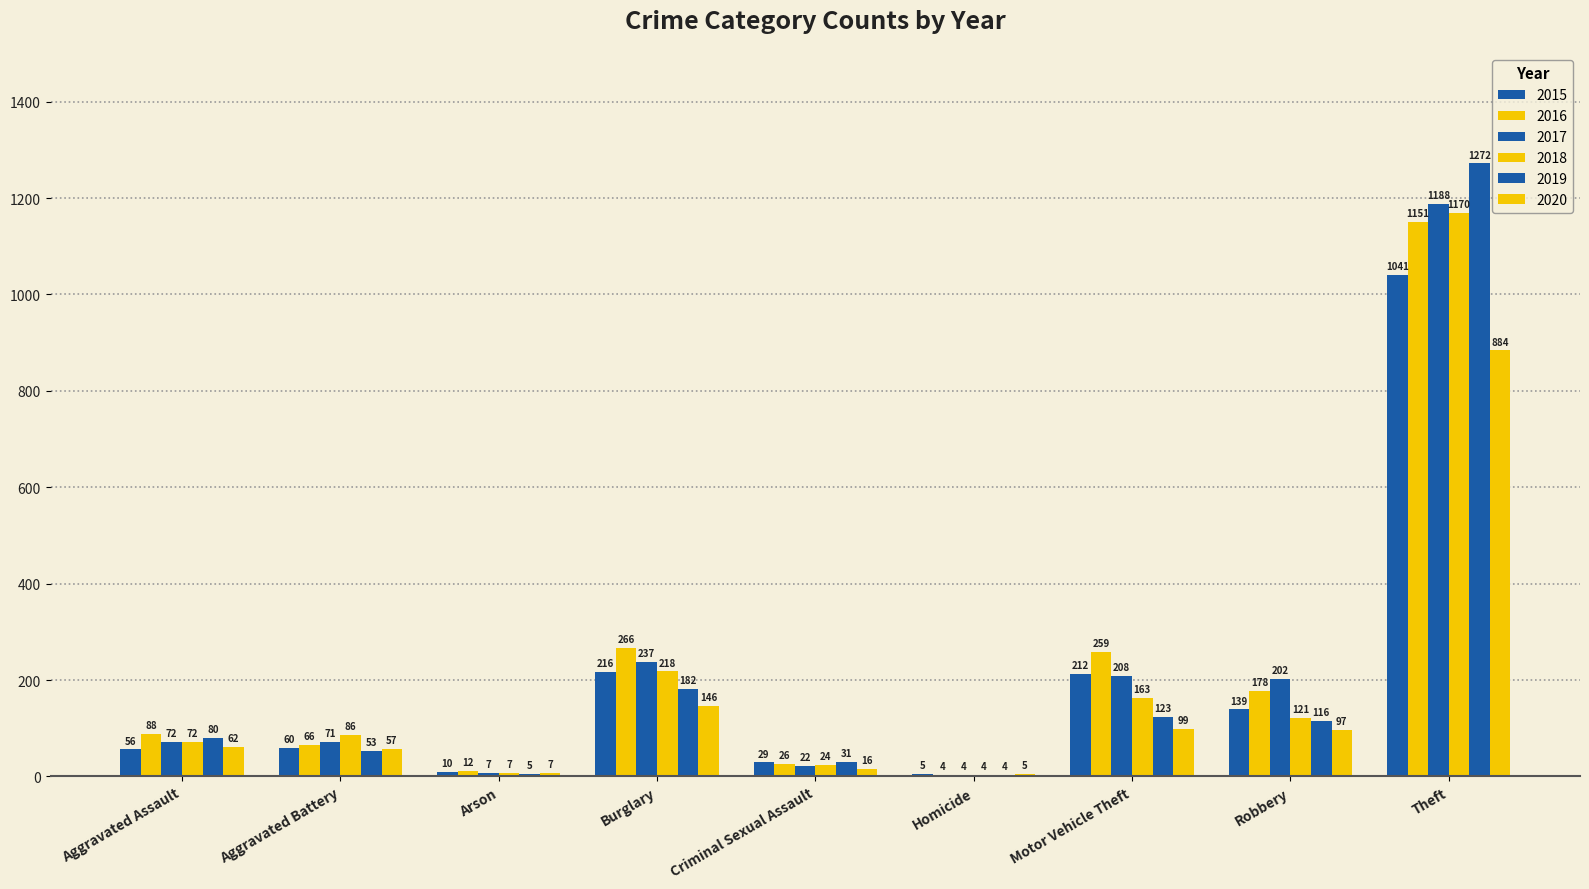

How many distinct data groups are displayed?

6